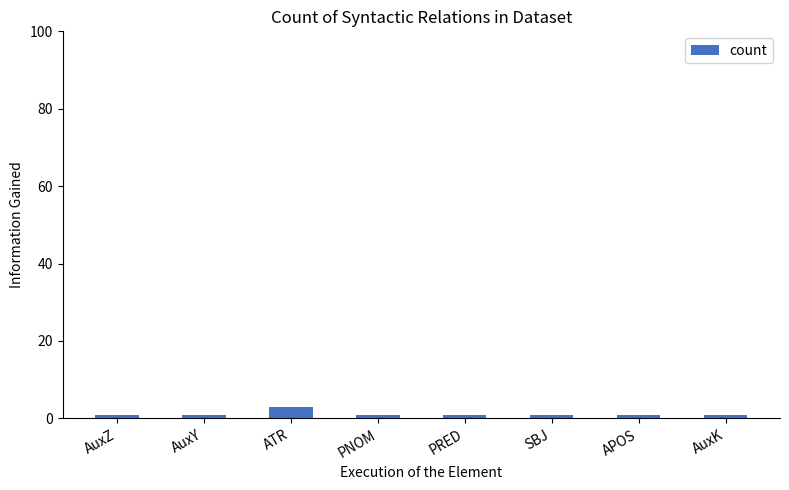

What is the greatest value displayed?

3